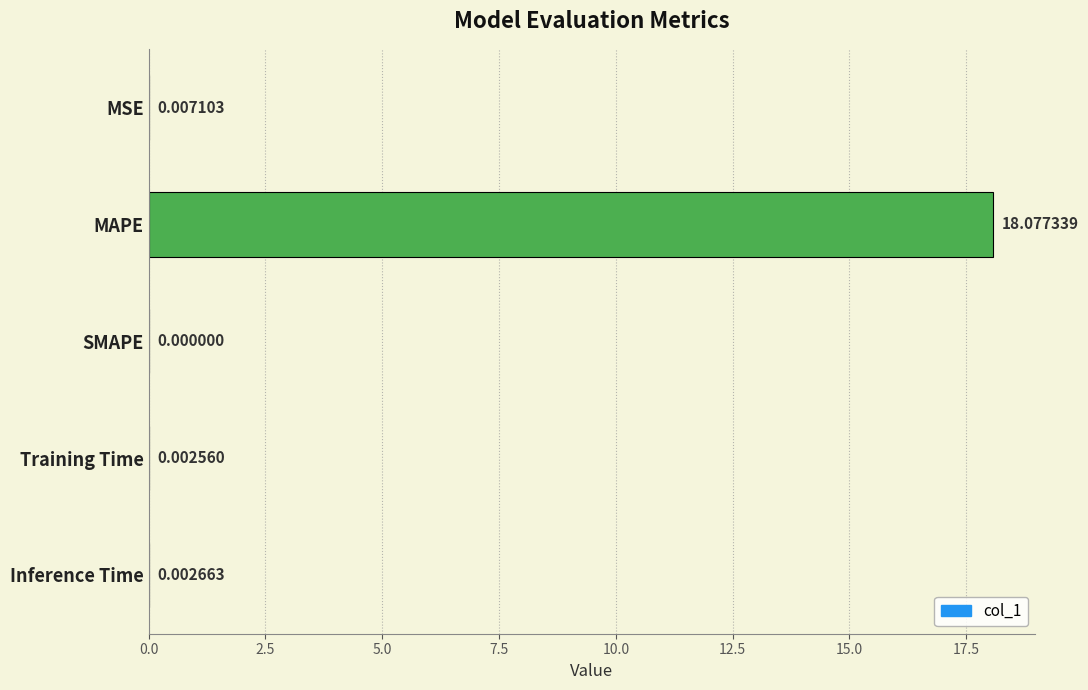

What is the change in value from MAPE to Inference Time?

-18.1